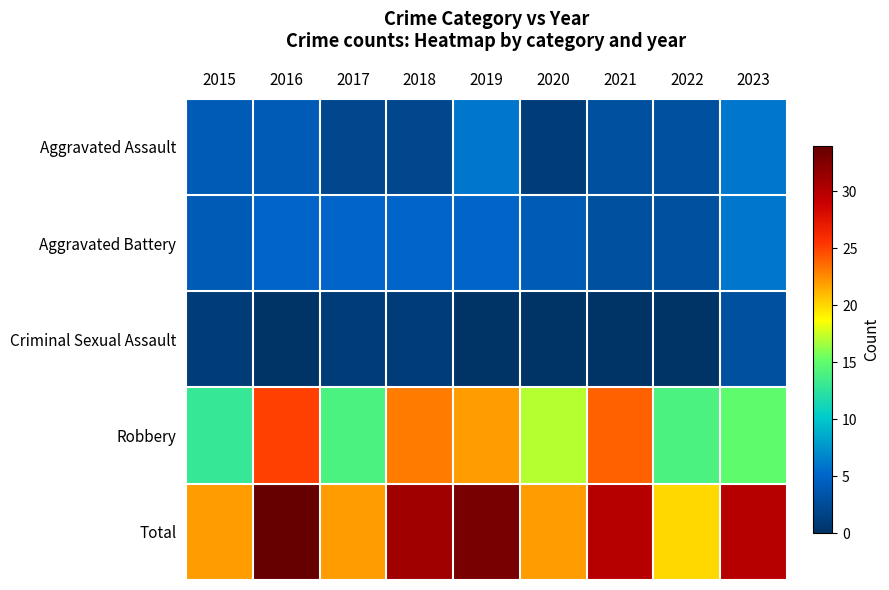

List the series in order of their peak value, lowest first.

Criminal Sexual Assault, Aggravated Assault, Aggravated Battery, Robbery, Total